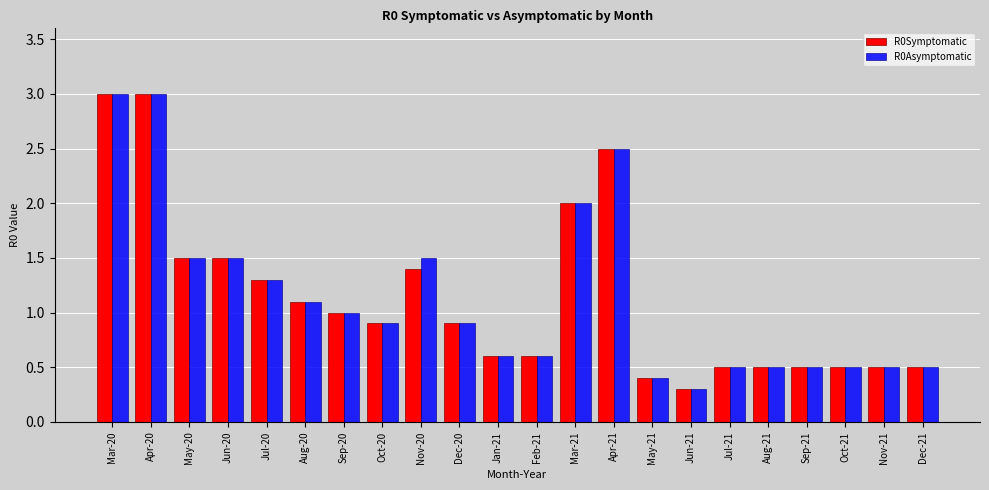

Is the value of R0Symptomatic at Sep-21 greater than the value of R0Asymptomatic at Nov-20?

No